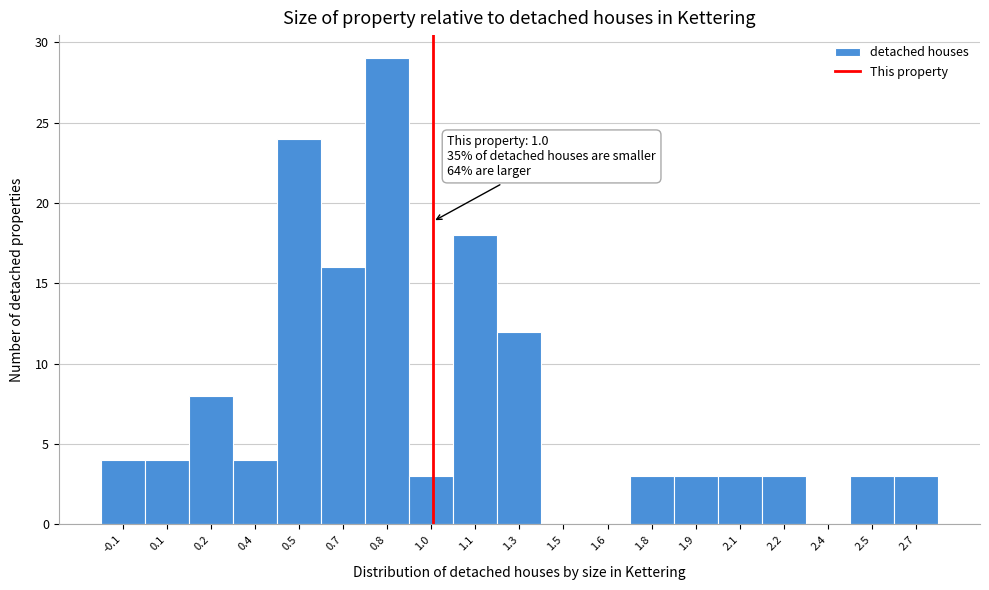

Reading left to right, what are all the values shown in this chart?

-0.1=4	0.1=4	0.2=8	0.4=4	0.5=24	0.7=16	0.8=29	1.0=3	1.1=18	1.3=12	1.5=0	1.6=0	1.8=3	1.9=3	2.1=3	2.2=3	2.4=0	2.5=3	2.7=3